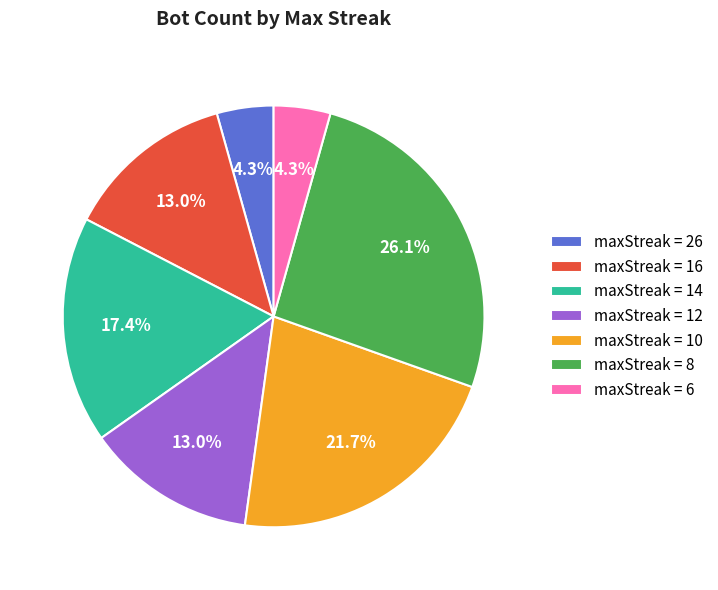

Is the sum of maxStreak = 6 and maxStreak = 8 greater than half?

No